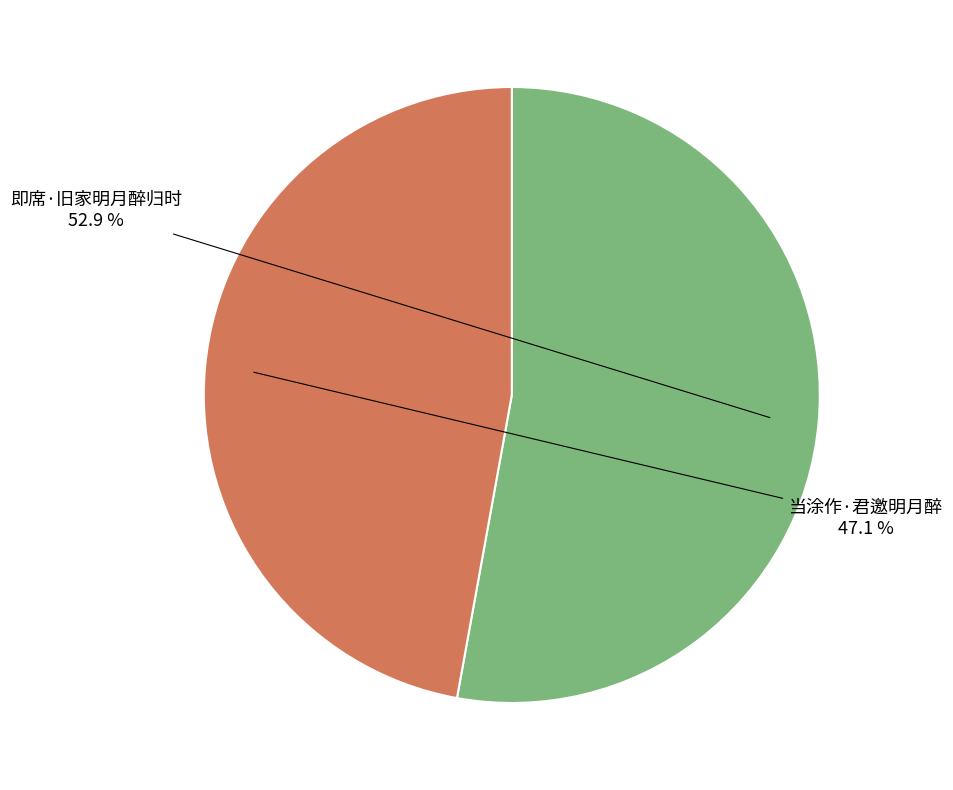

Which slice represents more than half of the pie?

即席·旧家明月醉归时